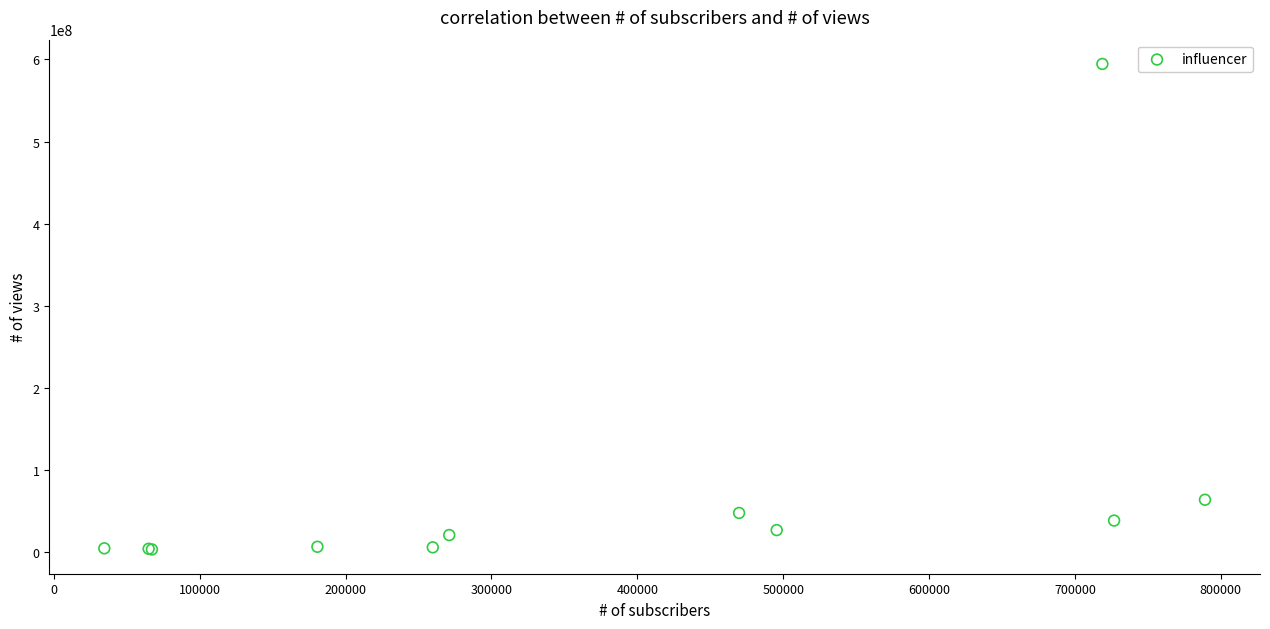

What Y value in the scatter plot is closest to 298958377?

63988957